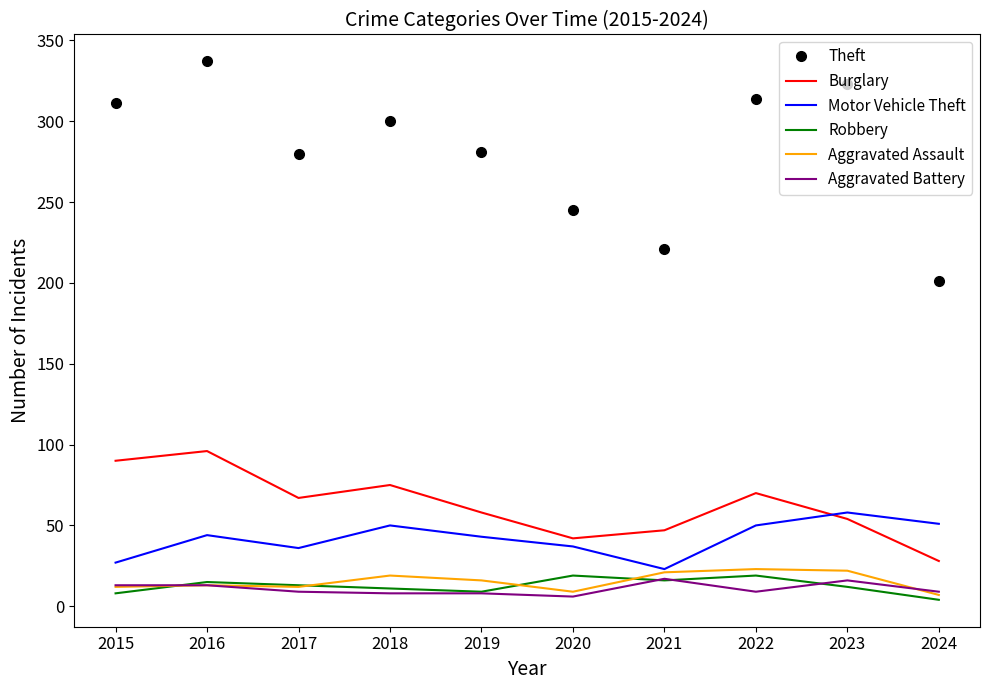

At how many categories does at least one series exceed 291?

5